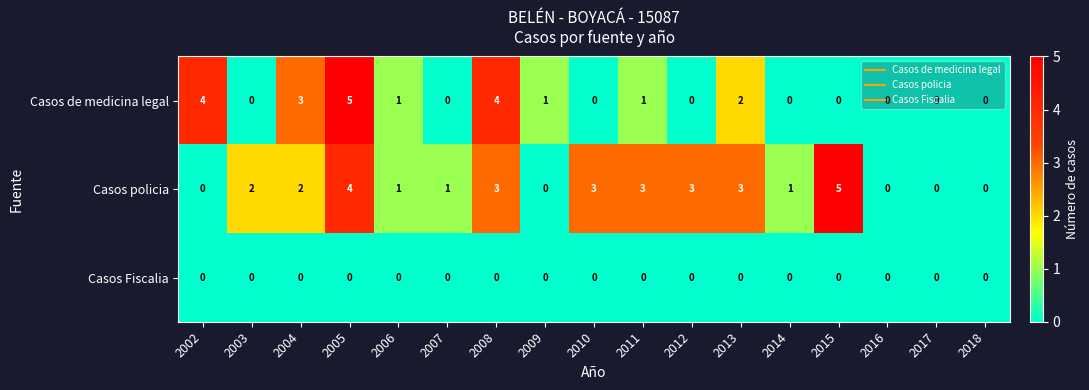

Between 2004 and 2018, which series saw the biggest shift?

Casos de medicina legal